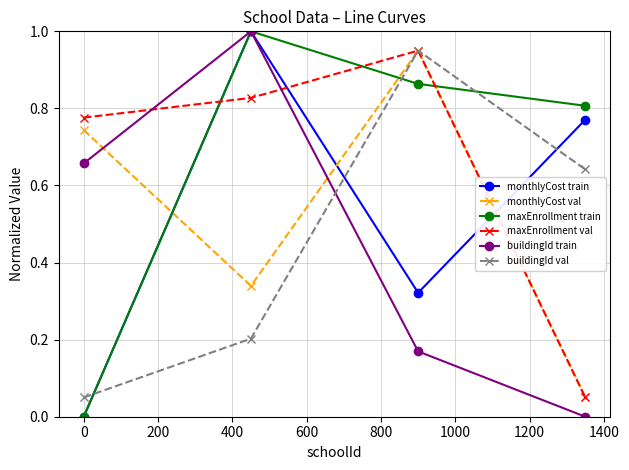

How many distinct data groups are displayed?

6